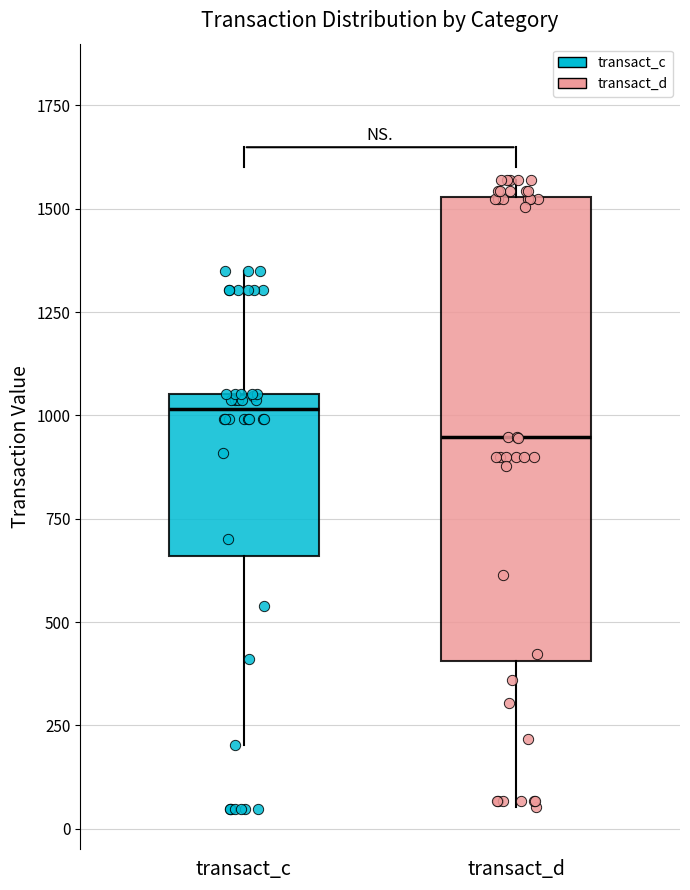

Reading left to right, read every box against the y-axis: the position of its median line, the range the box covers, and the ends of its whiskers. The values are not printed on the chart, so give them approximately, as read against the axis.

transact_c: median 1000, box 650 to 1050, whiskers 200 to 1350
transact_d: median 950, box 400 to 1550, whiskers 50 to 1550 (just above the box's upper edge)